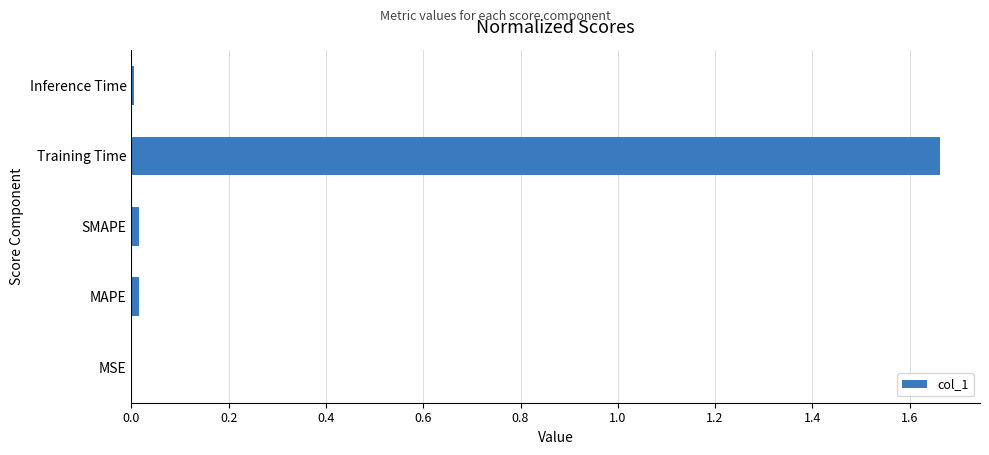

The chart shows a value of 0.0 at MAPE. True or false?

True